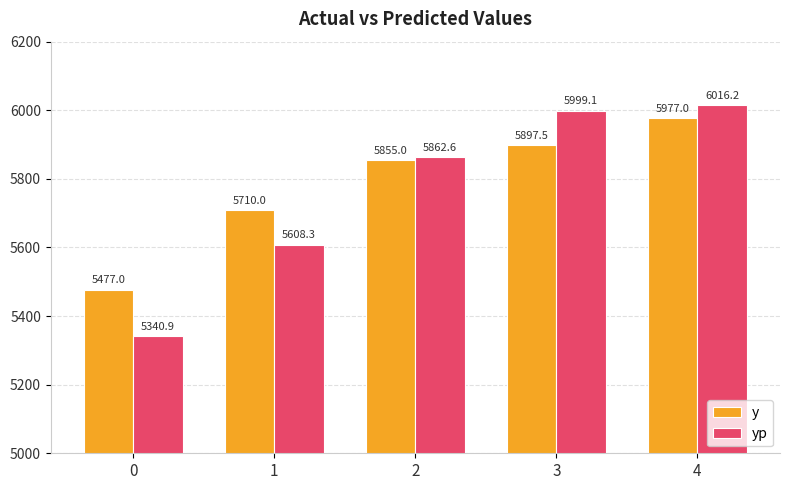

Count the number of data series in this chart.

2